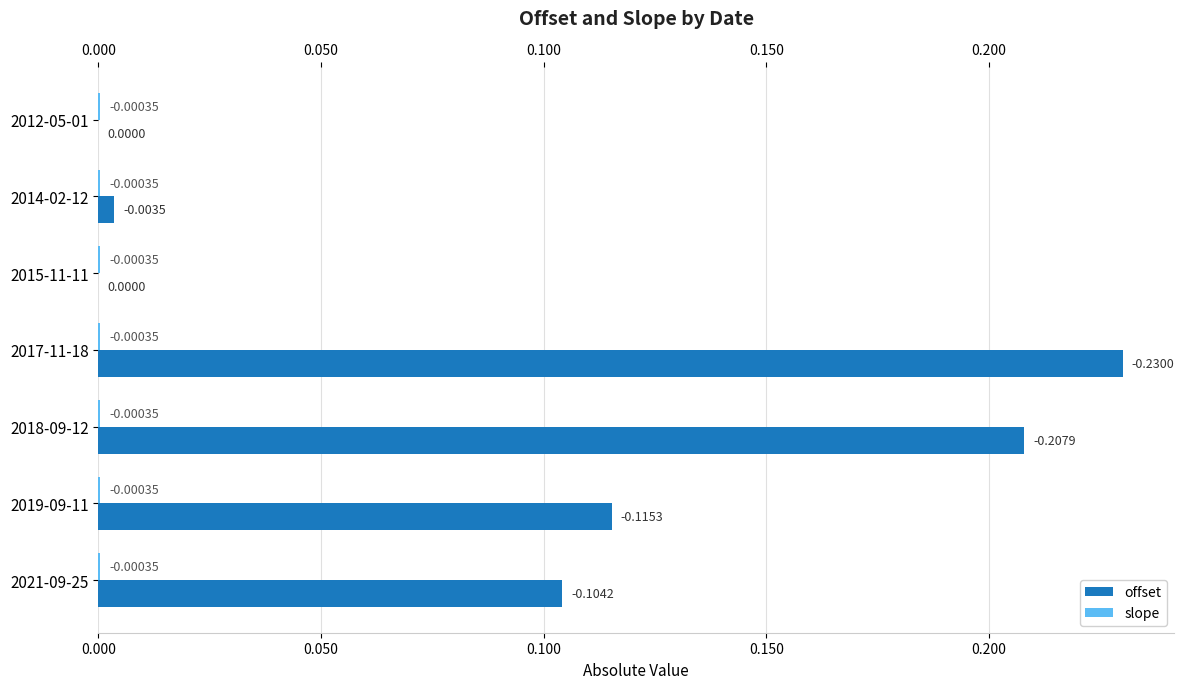

Between 2017-11-18 and 2021-09-25, which series saw the biggest shift?

offset